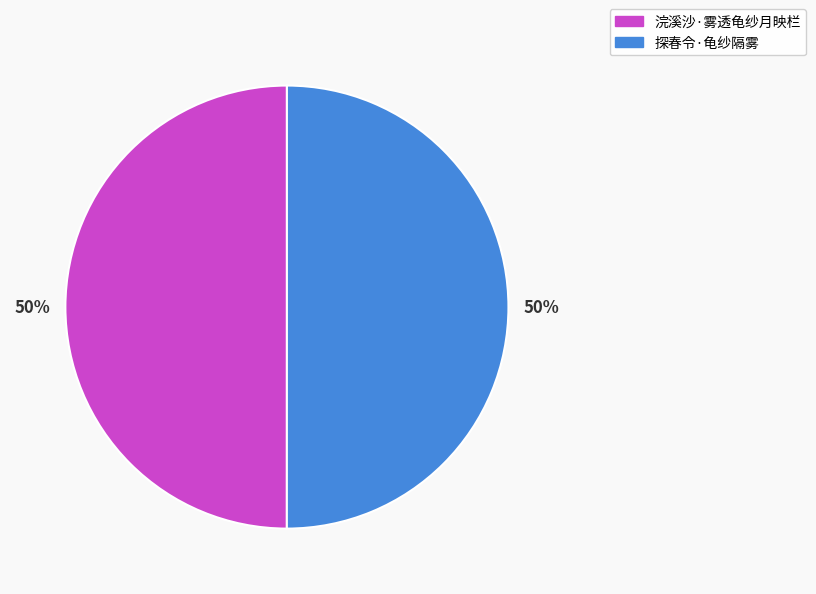

What percentage is the 探春令·龟纱隔雾 slice, to the nearest percent?

50%